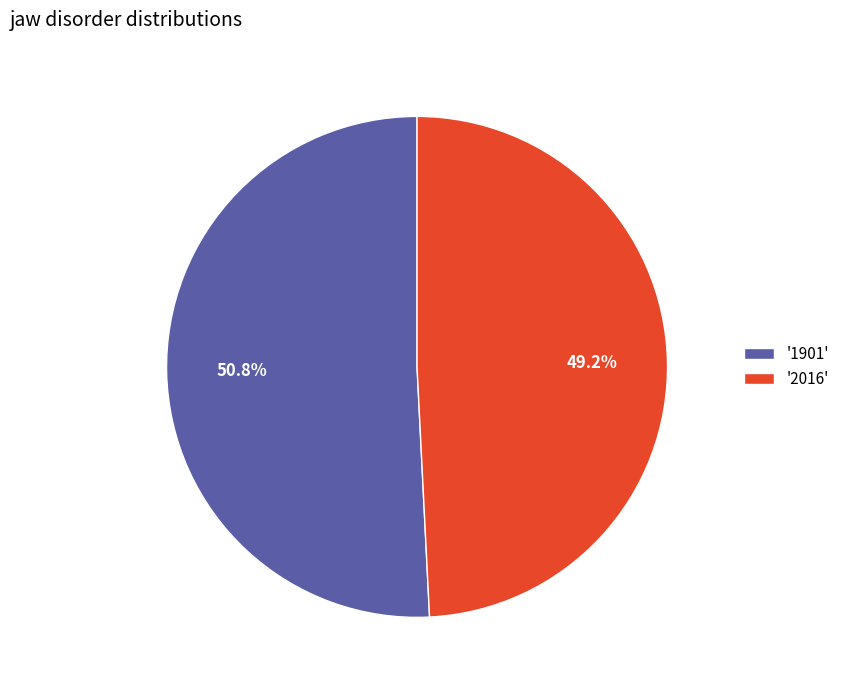

What is the ratio of the value at '1901' to the value at '2016'?

1.0